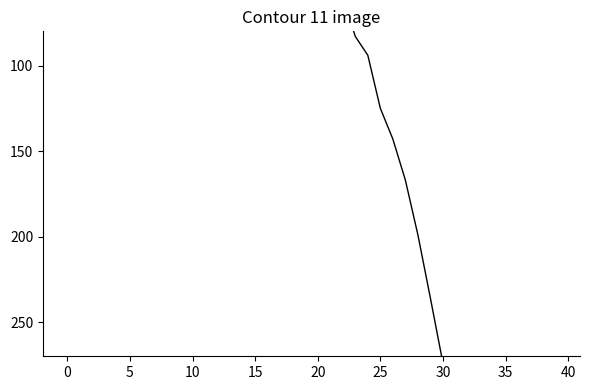

What is the label of the 16th point from the right?

24